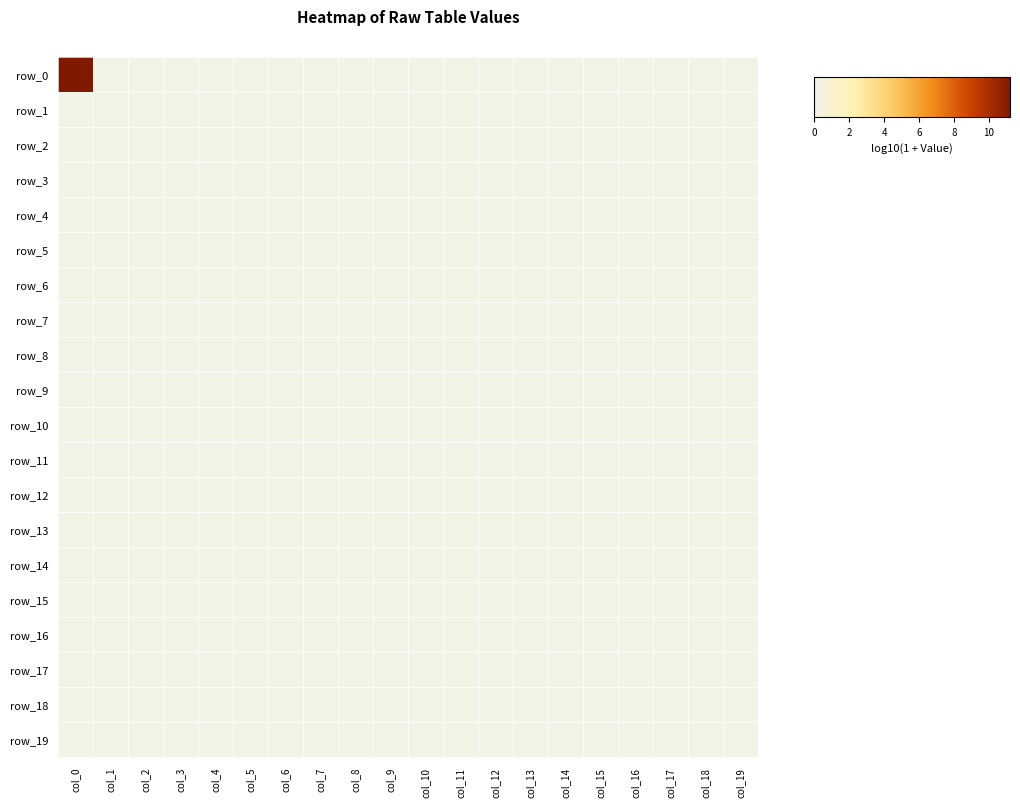

Reading left to right, extract all data points from this chart.

row_0: 11.2	0.0	0.0	0.0	0.0	0.0	0.0	0.0	0.0	0.0	0.0	0.0	0.0	0.0	0.0	0.0	0.0	0.0	0.0	0.0
row_1: 0.0	0.0	0.0	0.0	0.0	0.0	0.0	0.0	0.0	0.0	0.0	0.0	0.0	0.0	0.0	0.0	0.0	0.0	0.0	0.0
row_2: 0.0	0.0	0.0	0.0	0.0	0.0	0.0	0.0	0.0	0.0	0.0	0.0	0.0	0.0	0.0	0.0	0.0	0.0	0.0	0.0
row_3: 0.0	0.0	0.0	0.0	0.0	0.0	0.0	0.0	0.0	0.0	0.0	0.0	0.0	0.0	0.0	0.0	0.0	0.0	0.0	0.0
row_4: 0.0	0.0	0.0	0.0	0.0	0.0	0.0	0.0	0.0	0.0	0.0	0.0	0.0	0.0	0.0	0.0	0.0	0.0	0.0	0.0
row_5: 0.0	0.0	0.0	0.0	0.0	0.0	0.0	0.0	0.0	0.0	0.0	0.0	0.0	0.0	0.0	0.0	0.0	0.0	0.0	0.0
row_6: 0.0	0.0	0.0	0.0	0.0	0.0	0.0	0.0	0.0	0.0	0.0	0.0	0.0	0.0	0.0	0.0	0.0	0.0	0.0	0.0
row_7: 0.0	0.0	0.0	0.0	0.0	0.0	0.0	0.0	0.0	0.0	0.0	0.0	0.0	0.0	0.0	0.0	0.0	0.0	0.0	0.0
row_8: 0.0	0.0	0.0	0.0	0.0	0.0	0.0	0.0	0.0	0.0	0.0	0.0	0.0	0.0	0.0	0.0	0.0	0.0	0.0	0.0
row_9: 0.0	0.0	0.0	0.0	0.0	0.0	0.0	0.0	0.0	0.0	0.0	0.0	0.0	0.0	0.0	0.0	0.0	0.0	0.0	0.0
row_10: 0.0	0.0	0.0	0.0	0.0	0.0	0.0	0.0	0.0	0.0	0.0	0.0	0.0	0.0	0.0	0.0	0.0	0.0	0.0	0.0
row_11: 0.0	0.0	0.0	0.0	0.0	0.0	0.0	0.0	0.0	0.0	0.0	0.0	0.0	0.0	0.0	0.0	0.0	0.0	0.0	0.0
row_12: 0.0	0.0	0.0	0.0	0.0	0.0	0.0	0.0	0.0	0.0	0.0	0.0	0.0	0.0	0.0	0.0	0.0	0.0	0.0	0.0
row_13: 0.0	0.0	0.0	0.0	0.0	0.0	0.0	0.0	0.0	0.0	0.0	0.0	0.0	0.0	0.0	0.0	0.0	0.0	0.0	0.0
row_14: 0.0	0.0	0.0	0.0	0.0	0.0	0.0	0.0	0.0	0.0	0.0	0.0	0.0	0.0	0.0	0.0	0.0	0.0	0.0	0.0
row_15: 0.0	0.0	0.0	0.0	0.0	0.0	0.0	0.0	0.0	0.0	0.0	0.0	0.0	0.0	0.0	0.0	0.0	0.0	0.0	0.0
row_16: 0.0	0.0	0.0	0.0	0.0	0.0	0.0	0.0	0.0	0.0	0.0	0.0	0.0	0.0	0.0	0.0	0.0	0.0	0.0	0.0
row_17: 0.0	0.0	0.0	0.0	0.0	0.0	0.0	0.0	0.0	0.0	0.0	0.0	0.0	0.0	0.0	0.0	0.0	0.0	0.0	0.0
row_18: 0.0	0.0	0.0	0.0	0.0	0.0	0.0	0.0	0.0	0.0	0.0	0.0	0.0	0.0	0.0	0.0	0.0	0.0	0.0	0.0
row_19: 0.0	0.0	0.0	0.0	0.0	0.0	0.0	0.0	0.0	0.0	0.0	0.0	0.0	0.0	0.0	0.0	0.0	0.0	0.0	0.0